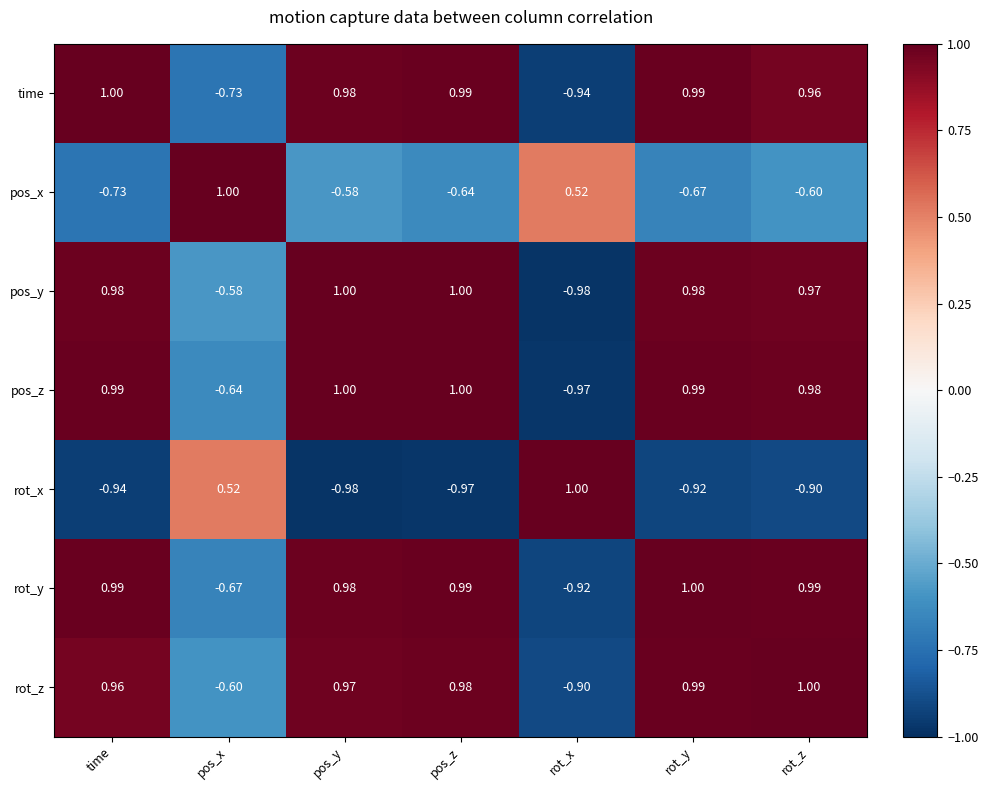

Which series has the largest total across all categories?

rot_z